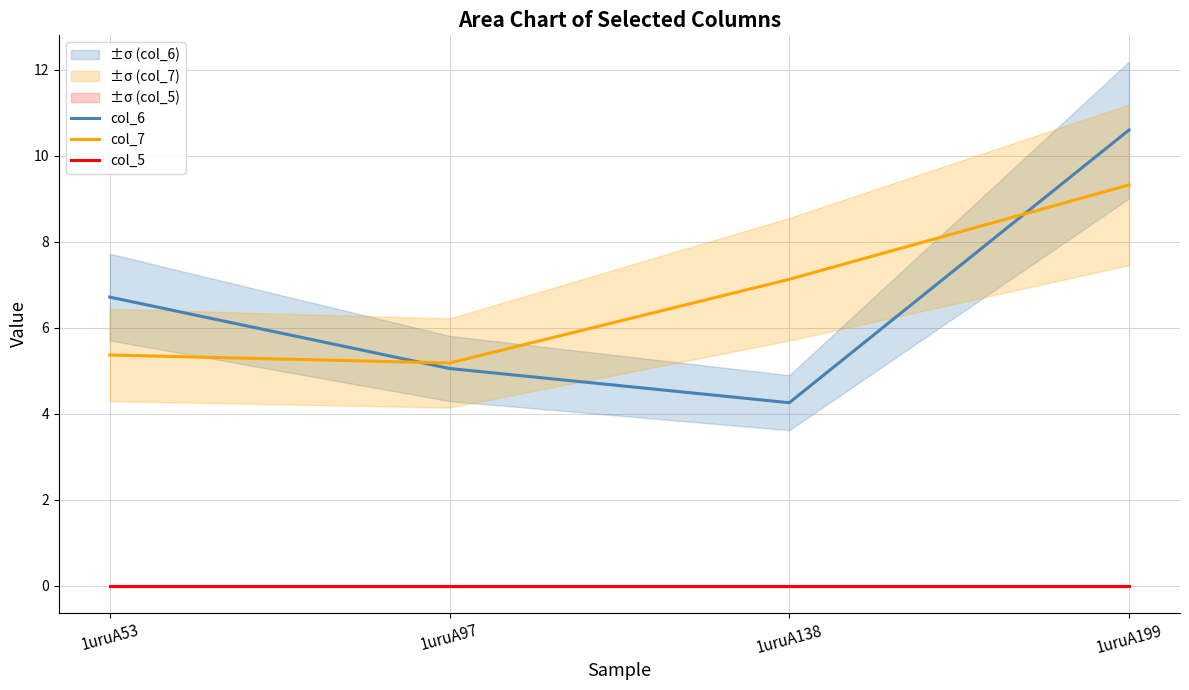

What is the sum of the col_6 values at 1uruA53 and 1uruA138?

11.0